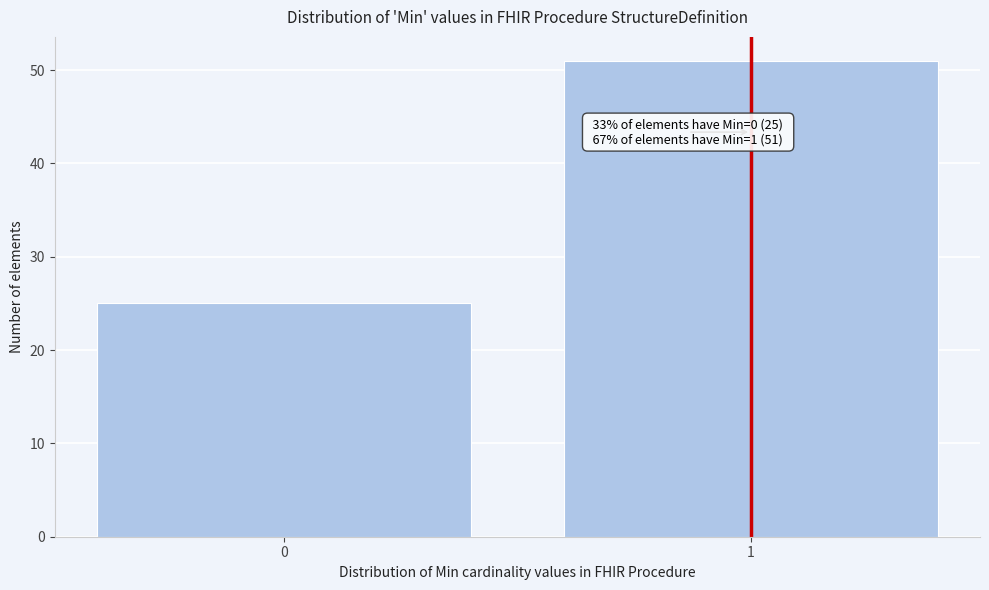

Reading left to right, extract all data points from this chart.

0=25	1=51